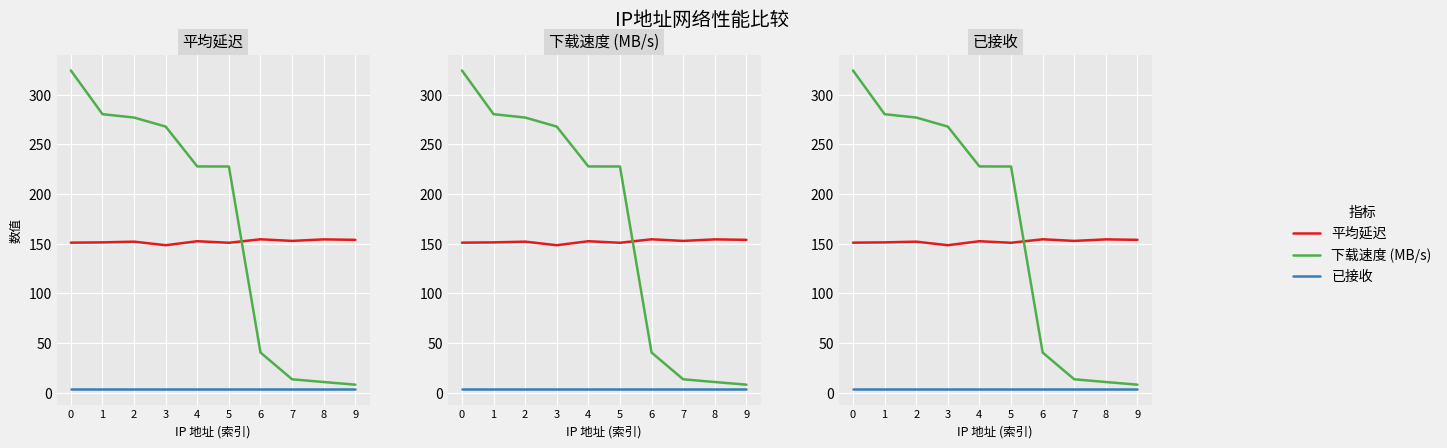

True or false: 已接收 has more than 0 points higher than both neighbors.

False